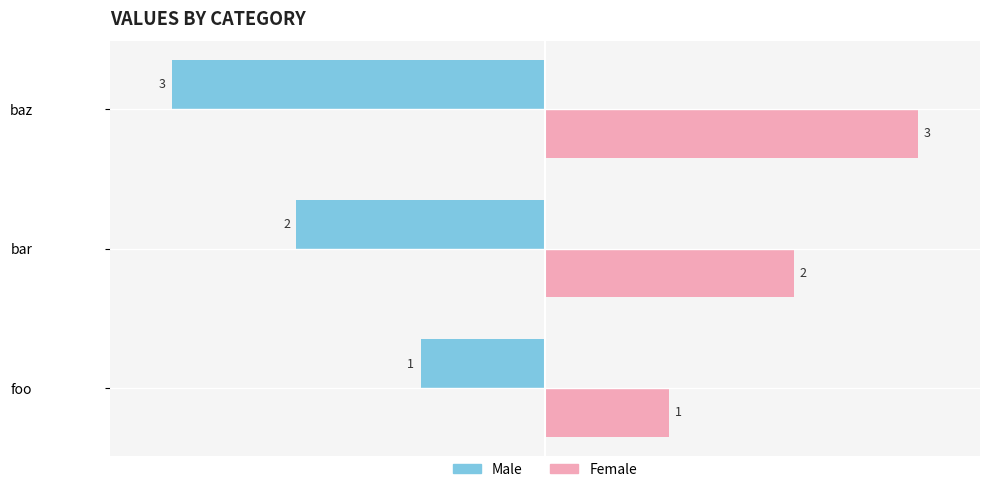

What is the spread (max minus min) of values at bar?

4